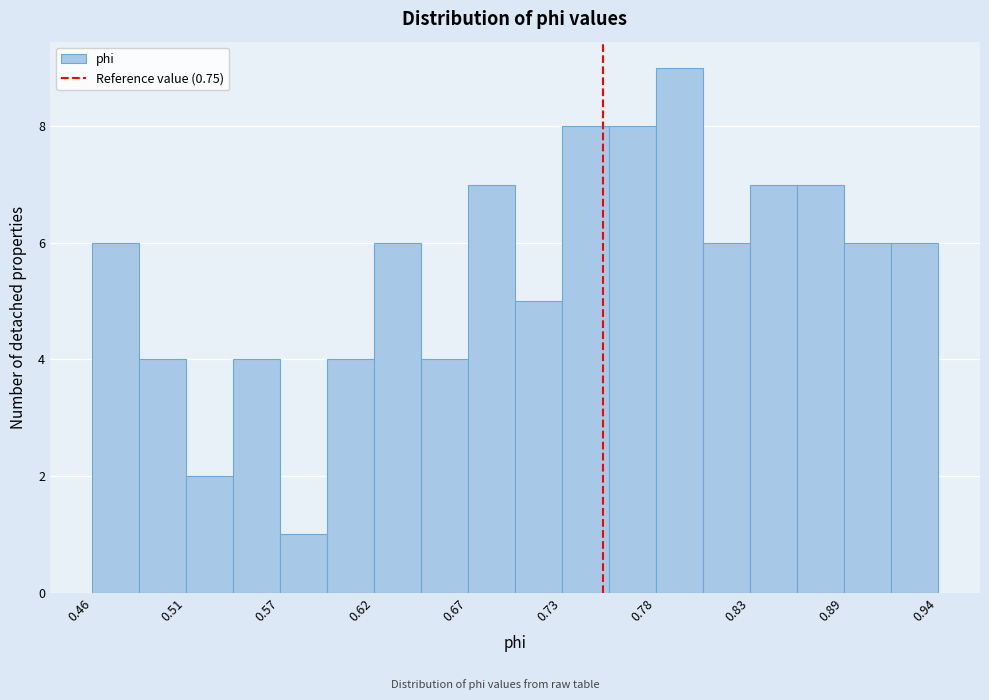

Around what value on the x-axis is the tallest bar? Give the approximate position of its centre, as read against the axis.

0.79